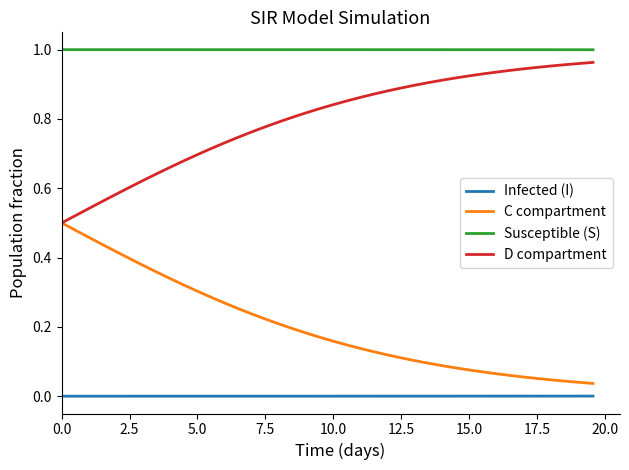

Which series has the largest total across all categories?

Susceptible (S)